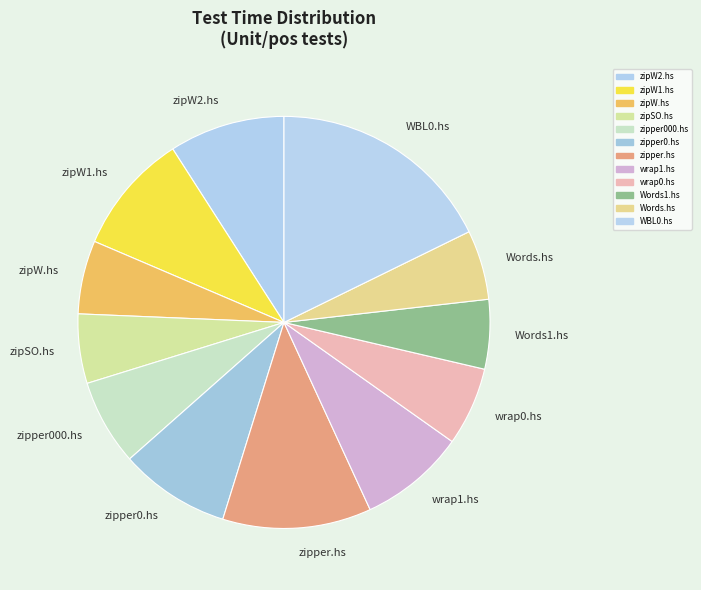

How many segments does this pie chart have?

12